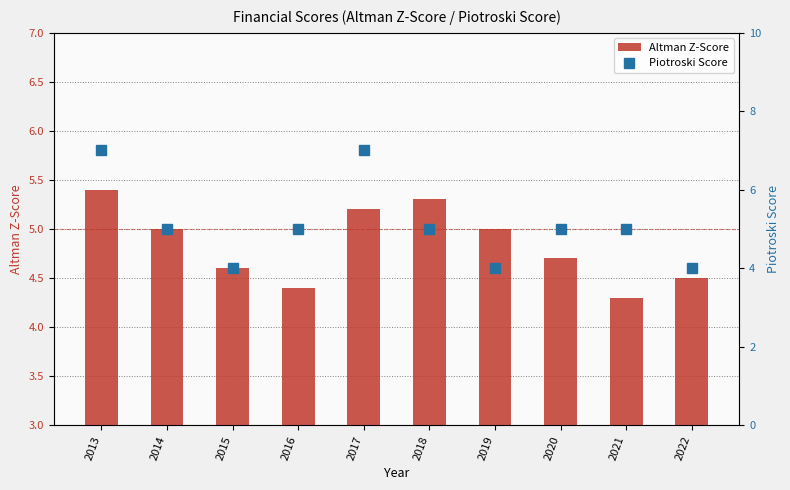

Reading left to right, list all the values displayed in this chart.

Altman Z-Score: 5.4	5.0	4.6	4.4	5.2	5.3	5.0	4.7	4.3	4.5
Piotroski Score: 7.0	5.0	4.0	5.0	7.0	5.0	4.0	5.0	5.0	4.0